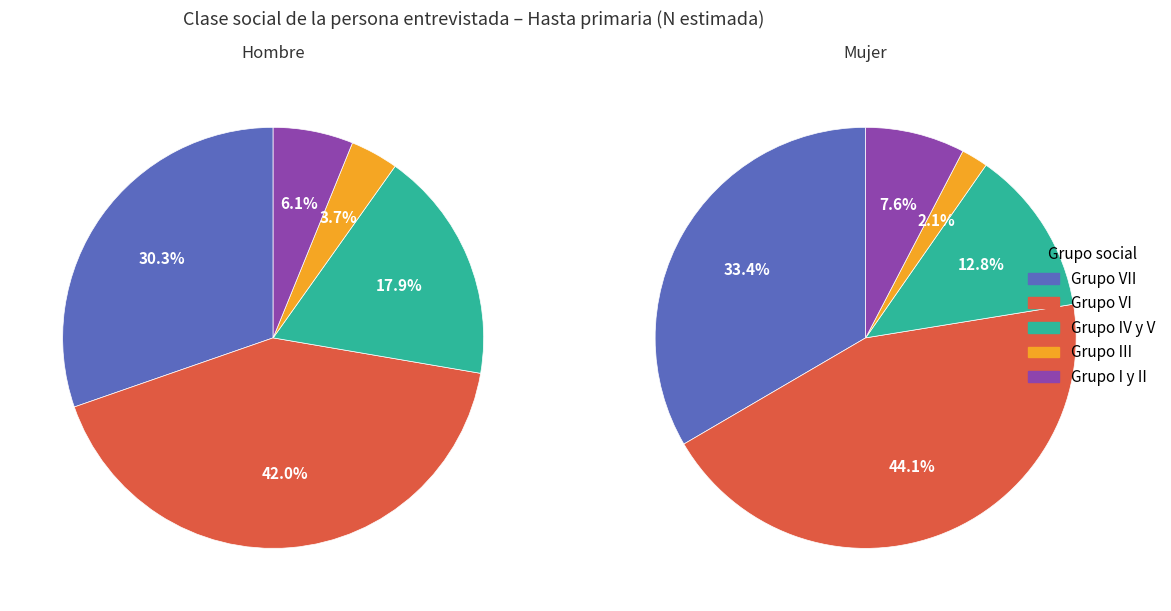

Rank the categories by Hombre value from highest to lowest.

Grupo VI, Grupo VII, Grupo IV y V, Grupo I y II, Grupo III